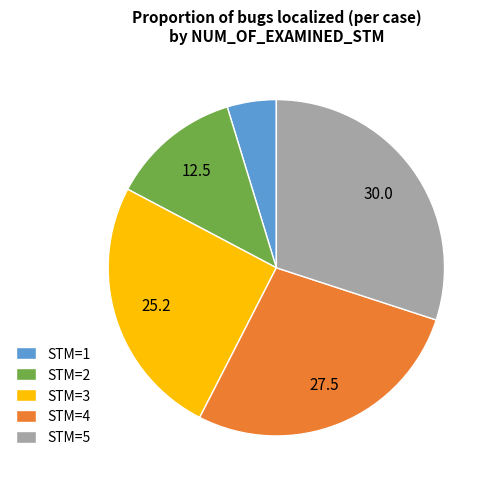

Is STM=5 the majority of the pie?

No